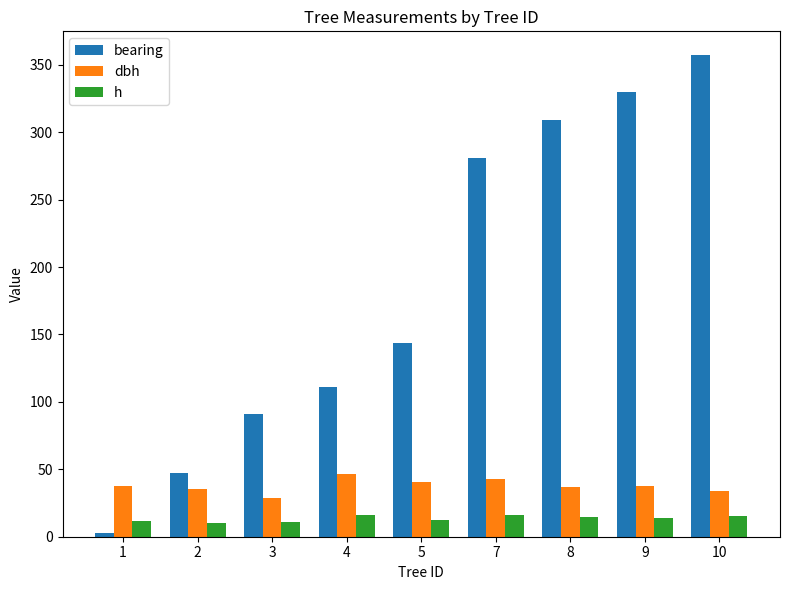

Which series has the largest range (max minus min)?

bearing